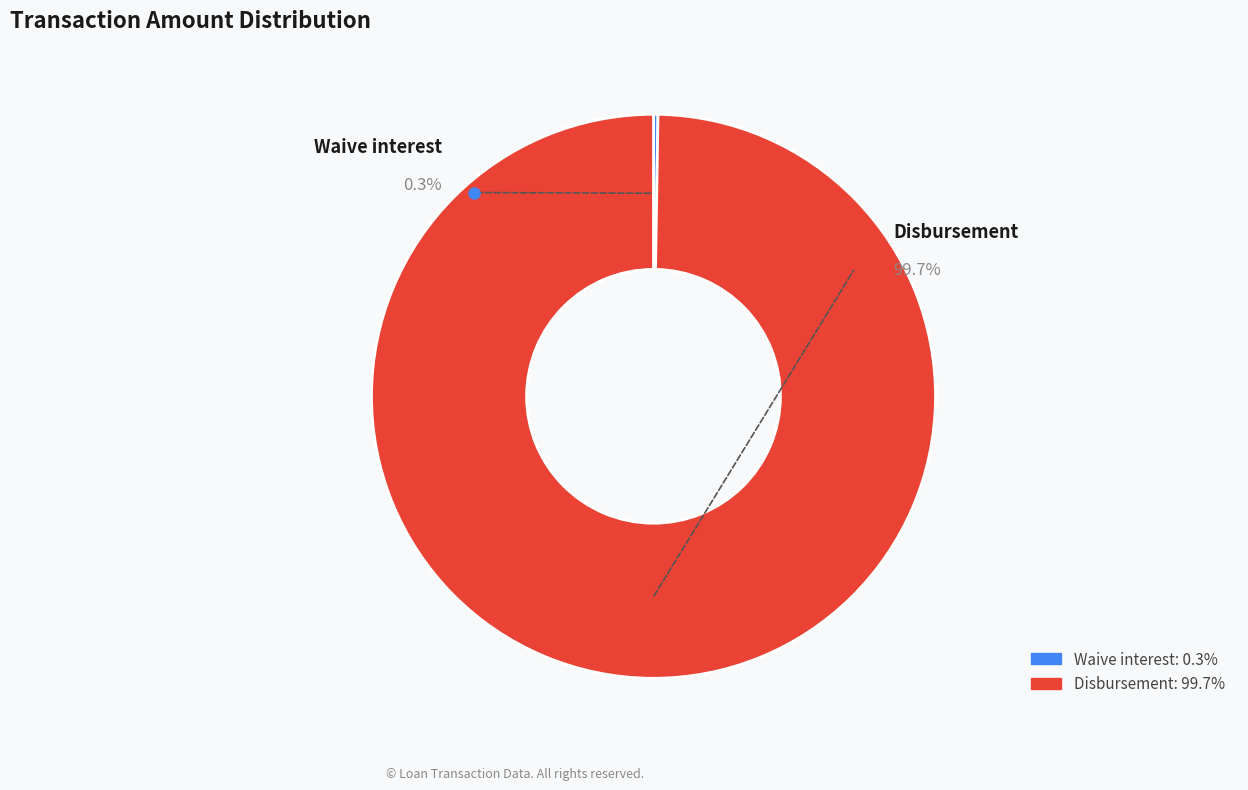

To the nearest percent, what is the difference between the ID 26 (Disbursement) and ID 27 (Waive interest) slice percentages?

99%